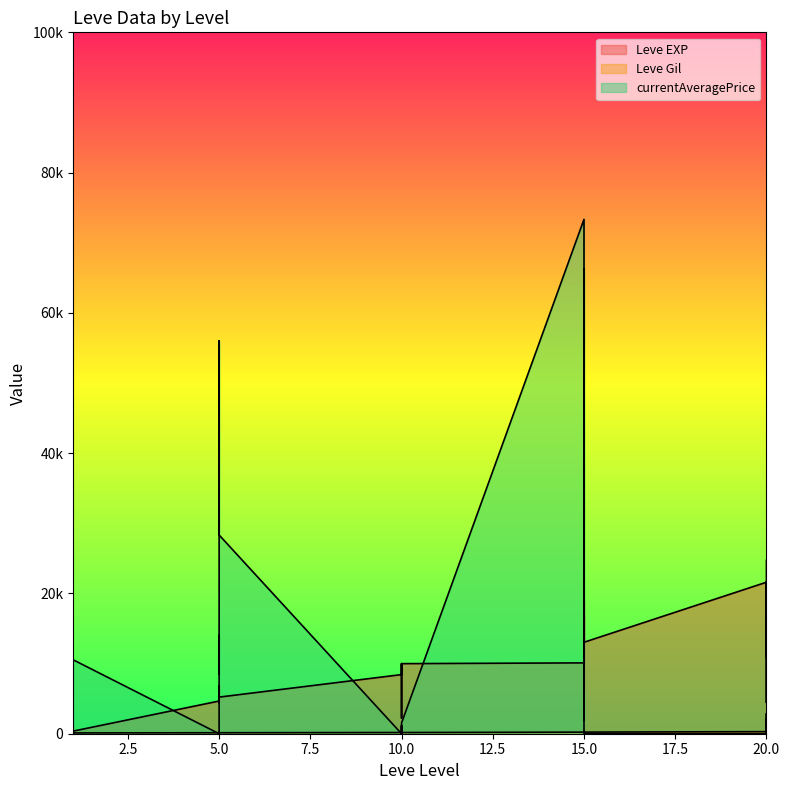

Reading left to right, what are all the values shown in this chart?

Leve EXP: 630	900	1160	1160	900	370	4660	6840	5220	4410	5220	5220	8430	5330	2230	9990	8430	9990	10100	18910	6110	16920	15980	13040	21600	4440	21600	21600	10970	24710
Leve Gil: 112	112	113	113	112	112	140	224	140	140	170	140	172	170	170	170	172	170	226	174	295	230	343	230	295	107	232	295	108	248
currentAveragePrice: 0	0	0	0	0	10539	0	5249	13999	8500	56002	28333	0	0	1138	0	0	1531	73337	17188	1943	4006	66255	0	0	1943	0	2888	0	2049